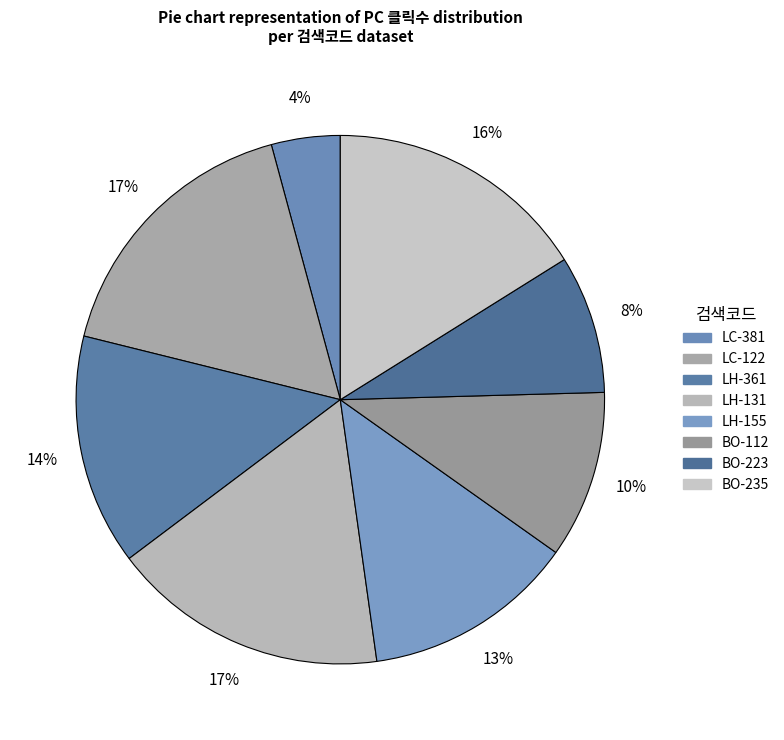

Is LH-361 the majority of the pie?

No